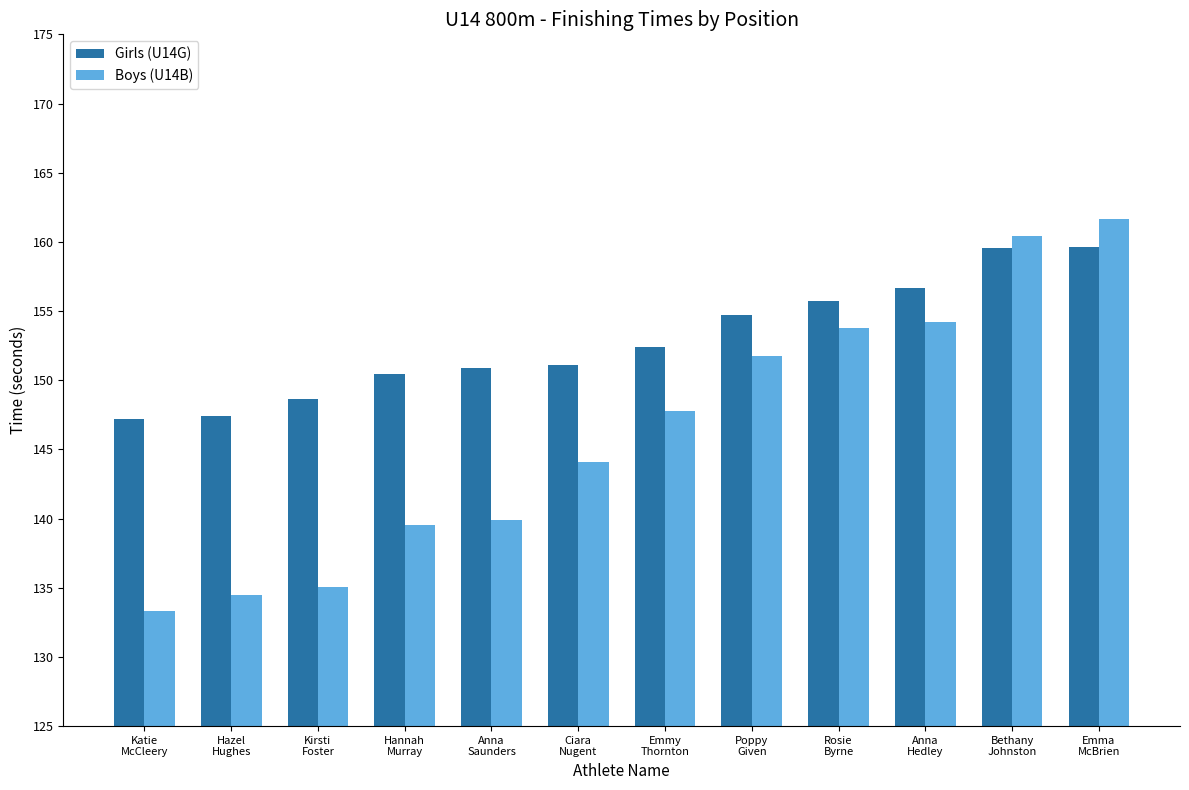

Which category has the highest value in the Boys (U14B) series?

Emma
McBrien